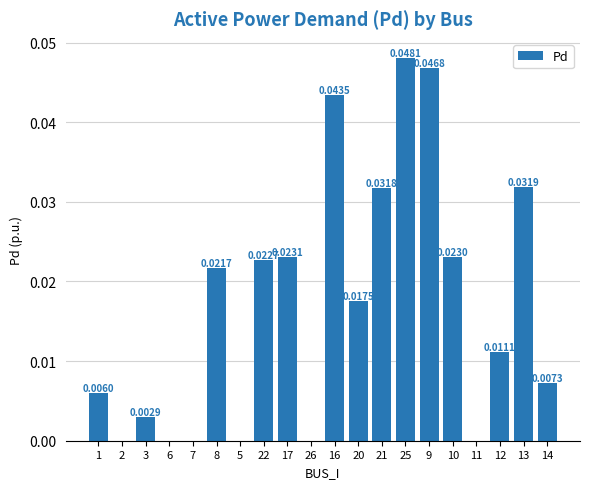

Which category has the lowest value across all series?

2